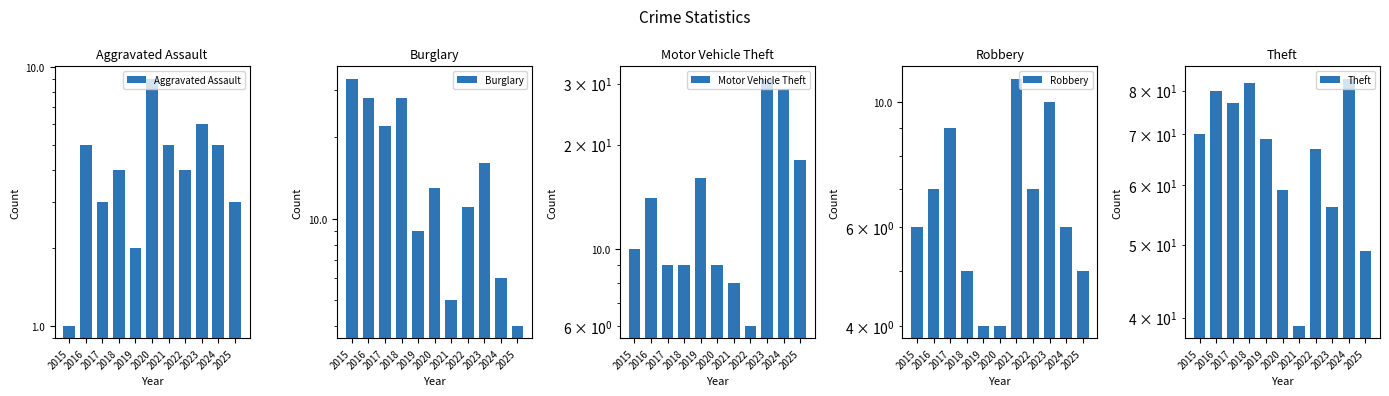

What is the difference between the maximum and second lowest values in the Motor Vehicle Theft series?

23